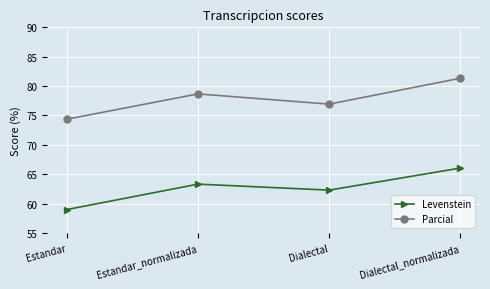

Is the value of Levenstein at Dialectal_normalizada greater than the value of Parcial at Estandar_normalizada?

No